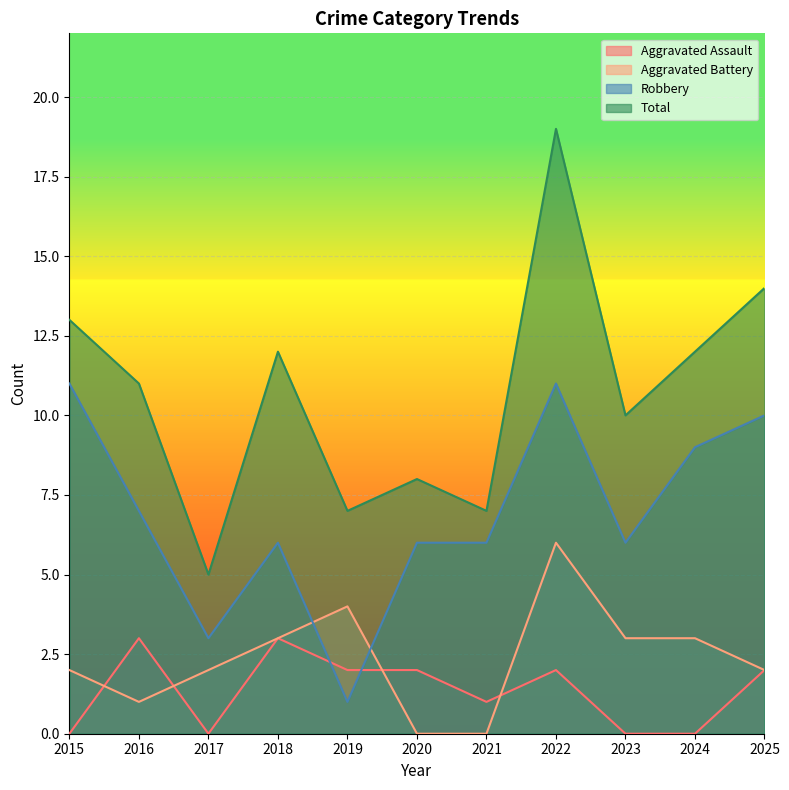

Rank the categories by Aggravated Battery value from lowest to highest.

2020, 2021, 2016, 2015, 2017, 2025, 2018, 2023, 2024, 2019, 2022